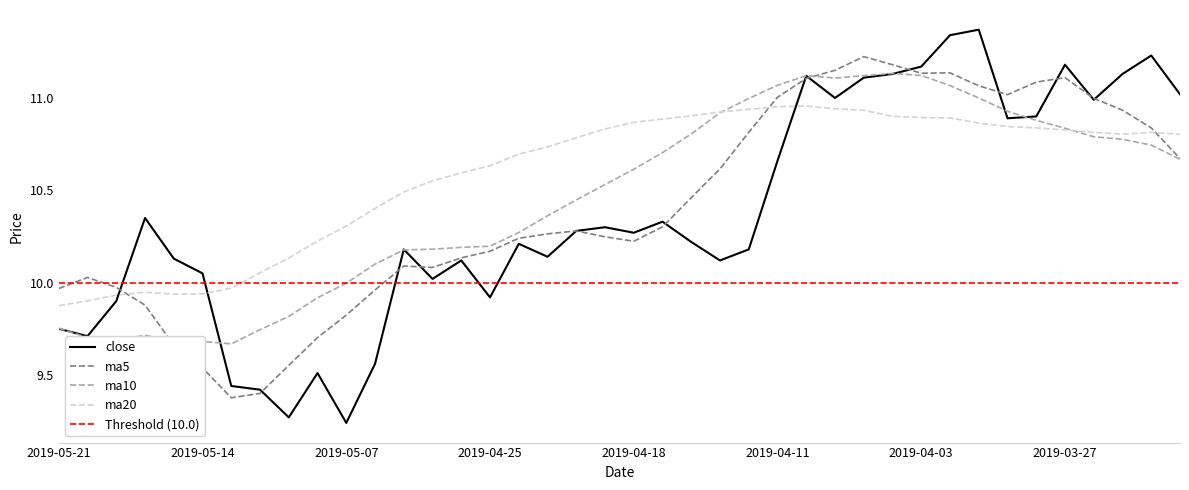

Where do ma10 and ma20 first cross each other?

2019-04-15 and 2019-04-12